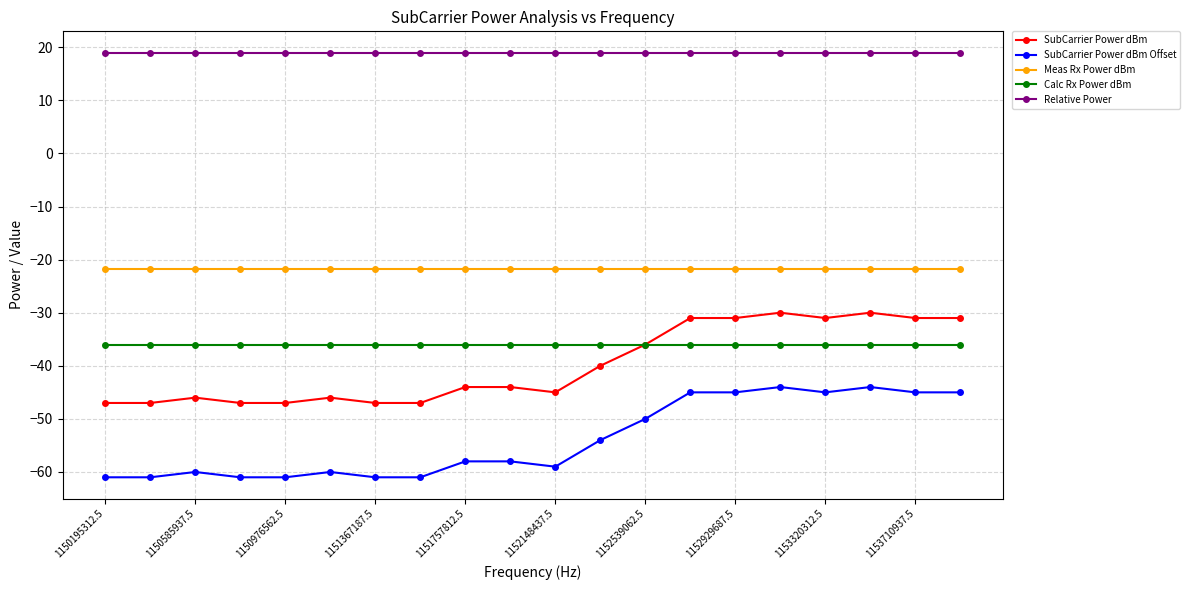

Rank the series by their maximum value, from highest to lowest.

Relative Power, Meas Rx Power dBm, SubCarrier Power dBm, Calc Rx Power dBm, SubCarrier Power dBm Offset